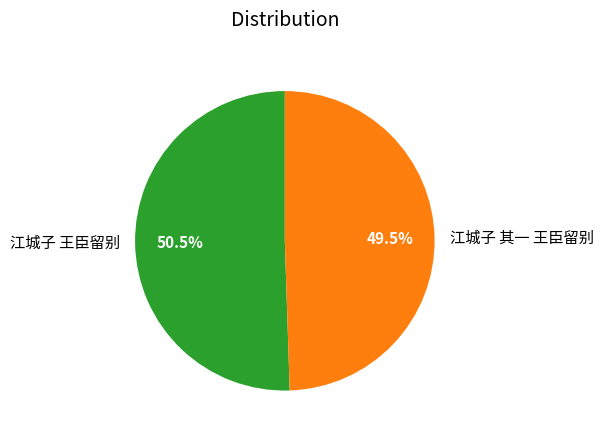

Which category accounts for the majority?

江城子 王臣留别